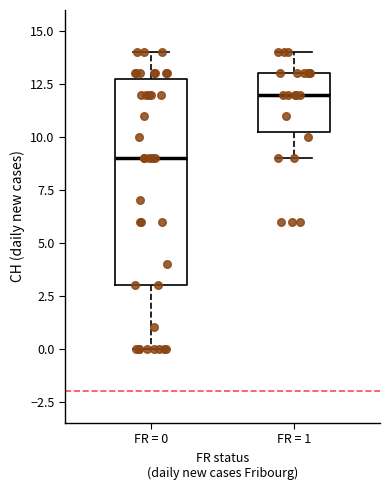

Reading left to right, transcribe this box plot: for each box, give where its median line is, the range the box spans, and where its two whiskers end, as read against the y-axis. The values are not printed on the chart, so give them approximately, as read against the axis.

FR = 0: median 9.0, box 3.0 to 13.0, whiskers 0.0 to 14.0
FR = 1: median 12.0, box 10.5 to 13.0, whiskers 9.0 to 14.0